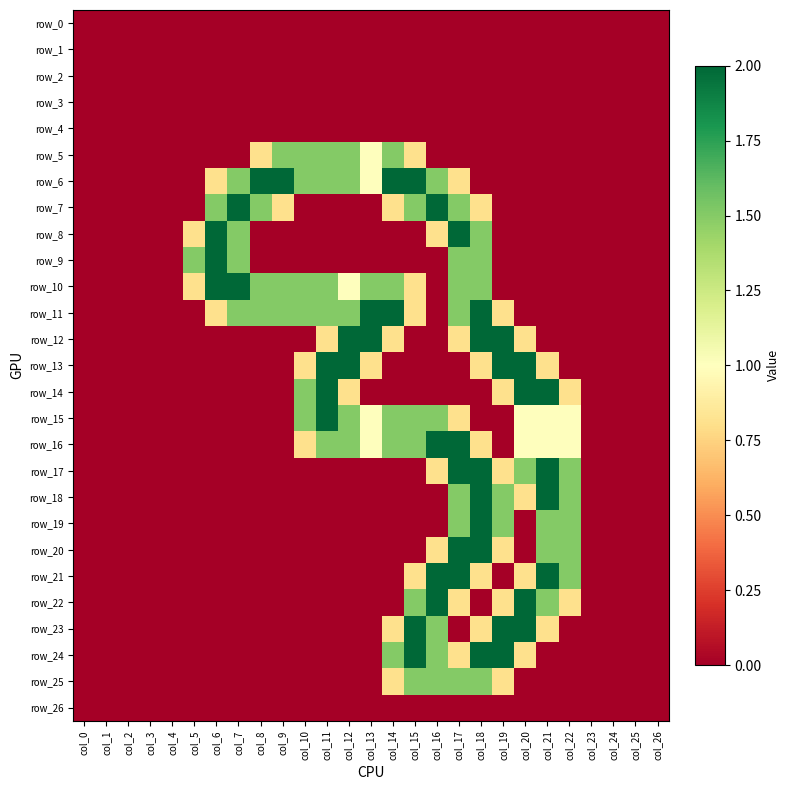

Reading left to right, transcribe all the data shown in this chart.

row_0: 0.0	0.0	0.0	0.0	0.0	0.0	0.0	0.0	0.0	0.0	0.0	0.0	0.0	0.0	0.0	0.0	0.0	0.0	0.0	0.0	0.0	0.0	0.0	0.0	0.0	0.0	0.0
row_1: 0.0	0.0	0.0	0.0	0.0	0.0	0.0	0.0	0.0	0.0	0.0	0.0	0.0	0.0	0.0	0.0	0.0	0.0	0.0	0.0	0.0	0.0	0.0	0.0	0.0	0.0	0.0
row_2: 0.0	0.0	0.0	0.0	0.0	0.0	0.0	0.0	0.0	0.0	0.0	0.0	0.0	0.0	0.0	0.0	0.0	0.0	0.0	0.0	0.0	0.0	0.0	0.0	0.0	0.0	0.0
row_3: 0.0	0.0	0.0	0.0	0.0	0.0	0.0	0.0	0.0	0.0	0.0	0.0	0.0	0.0	0.0	0.0	0.0	0.0	0.0	0.0	0.0	0.0	0.0	0.0	0.0	0.0	0.0
row_4: 0.0	0.0	0.0	0.0	0.0	0.0	0.0	0.0	0.0	0.0	0.0	0.0	0.0	0.0	0.0	0.0	0.0	0.0	0.0	0.0	0.0	0.0	0.0	0.0	0.0	0.0	0.0
row_5: 0.0	0.0	0.0	0.0	0.0	0.0	0.0	0.0	0.8	1.5	1.5	1.5	1.5	1.0	1.5	0.8	0.0	0.0	0.0	0.0	0.0	0.0	0.0	0.0	0.0	0.0	0.0
row_6: 0.0	0.0	0.0	0.0	0.0	0.0	0.8	1.5	2.0	2.0	1.5	1.5	1.5	1.0	2.0	2.0	1.5	0.8	0.0	0.0	0.0	0.0	0.0	0.0	0.0	0.0	0.0
row_7: 0.0	0.0	0.0	0.0	0.0	0.0	1.5	2.0	1.5	0.8	0.0	0.0	0.0	0.0	0.8	1.5	2.0	1.5	0.8	0.0	0.0	0.0	0.0	0.0	0.0	0.0	0.0
row_8: 0.0	0.0	0.0	0.0	0.0	0.8	2.0	1.5	0.0	0.0	0.0	0.0	0.0	0.0	0.0	0.0	0.8	2.0	1.5	0.0	0.0	0.0	0.0	0.0	0.0	0.0	0.0
row_9: 0.0	0.0	0.0	0.0	0.0	1.5	2.0	1.5	0.0	0.0	0.0	0.0	0.0	0.0	0.0	0.0	0.0	1.5	1.5	0.0	0.0	0.0	0.0	0.0	0.0	0.0	0.0
row_10: 0.0	0.0	0.0	0.0	0.0	0.8	2.0	2.0	1.5	1.5	1.5	1.5	1.0	1.5	1.5	0.8	0.0	1.5	1.5	0.0	0.0	0.0	0.0	0.0	0.0	0.0	0.0
row_11: 0.0	0.0	0.0	0.0	0.0	0.0	0.8	1.5	1.5	1.5	1.5	1.5	1.5	2.0	2.0	0.8	0.0	1.5	2.0	0.8	0.0	0.0	0.0	0.0	0.0	0.0	0.0
row_12: 0.0	0.0	0.0	0.0	0.0	0.0	0.0	0.0	0.0	0.0	0.0	0.8	2.0	2.0	0.8	0.0	0.0	0.8	2.0	2.0	0.8	0.0	0.0	0.0	0.0	0.0	0.0
row_13: 0.0	0.0	0.0	0.0	0.0	0.0	0.0	0.0	0.0	0.0	0.8	2.0	2.0	0.8	0.0	0.0	0.0	0.0	0.8	2.0	2.0	0.8	0.0	0.0	0.0	0.0	0.0
row_14: 0.0	0.0	0.0	0.0	0.0	0.0	0.0	0.0	0.0	0.0	1.5	2.0	0.8	0.0	0.0	0.0	0.0	0.0	0.0	0.8	2.0	2.0	0.8	0.0	0.0	0.0	0.0
row_15: 0.0	0.0	0.0	0.0	0.0	0.0	0.0	0.0	0.0	0.0	1.5	2.0	1.5	1.0	1.5	1.5	1.5	0.8	0.0	0.0	1.0	1.0	1.0	0.0	0.0	0.0	0.0
row_16: 0.0	0.0	0.0	0.0	0.0	0.0	0.0	0.0	0.0	0.0	0.8	1.5	1.5	1.0	1.5	1.5	2.0	2.0	0.8	0.0	1.0	1.0	1.0	0.0	0.0	0.0	0.0
row_17: 0.0	0.0	0.0	0.0	0.0	0.0	0.0	0.0	0.0	0.0	0.0	0.0	0.0	0.0	0.0	0.0	0.8	2.0	2.0	0.8	1.5	2.0	1.5	0.0	0.0	0.0	0.0
row_18: 0.0	0.0	0.0	0.0	0.0	0.0	0.0	0.0	0.0	0.0	0.0	0.0	0.0	0.0	0.0	0.0	0.0	1.5	2.0	1.5	0.8	2.0	1.5	0.0	0.0	0.0	0.0
row_19: 0.0	0.0	0.0	0.0	0.0	0.0	0.0	0.0	0.0	0.0	0.0	0.0	0.0	0.0	0.0	0.0	0.0	1.5	2.0	1.5	0.0	1.5	1.5	0.0	0.0	0.0	0.0
row_20: 0.0	0.0	0.0	0.0	0.0	0.0	0.0	0.0	0.0	0.0	0.0	0.0	0.0	0.0	0.0	0.0	0.8	2.0	2.0	0.8	0.0	1.5	1.5	0.0	0.0	0.0	0.0
row_21: 0.0	0.0	0.0	0.0	0.0	0.0	0.0	0.0	0.0	0.0	0.0	0.0	0.0	0.0	0.0	0.8	2.0	2.0	0.8	0.0	0.8	2.0	1.5	0.0	0.0	0.0	0.0
row_22: 0.0	0.0	0.0	0.0	0.0	0.0	0.0	0.0	0.0	0.0	0.0	0.0	0.0	0.0	0.0	1.5	2.0	0.8	0.0	0.8	2.0	1.5	0.8	0.0	0.0	0.0	0.0
row_23: 0.0	0.0	0.0	0.0	0.0	0.0	0.0	0.0	0.0	0.0	0.0	0.0	0.0	0.0	0.8	2.0	1.5	0.0	0.8	2.0	2.0	0.8	0.0	0.0	0.0	0.0	0.0
row_24: 0.0	0.0	0.0	0.0	0.0	0.0	0.0	0.0	0.0	0.0	0.0	0.0	0.0	0.0	1.5	2.0	1.5	0.8	2.0	2.0	0.8	0.0	0.0	0.0	0.0	0.0	0.0
row_25: 0.0	0.0	0.0	0.0	0.0	0.0	0.0	0.0	0.0	0.0	0.0	0.0	0.0	0.0	0.8	1.5	1.5	1.5	1.5	0.8	0.0	0.0	0.0	0.0	0.0	0.0	0.0
row_26: 0.0	0.0	0.0	0.0	0.0	0.0	0.0	0.0	0.0	0.0	0.0	0.0	0.0	0.0	0.0	0.0	0.0	0.0	0.0	0.0	0.0	0.0	0.0	0.0	0.0	0.0	0.0